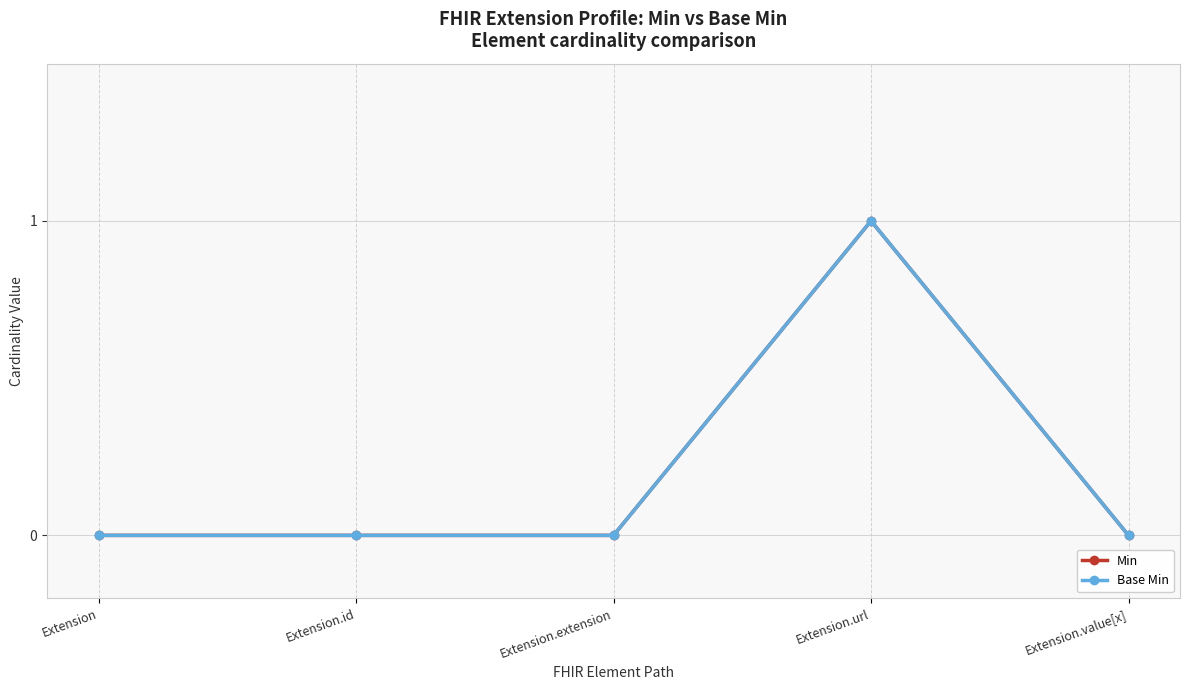

Rank the series by their maximum value, from highest to lowest.

Min, Base Min